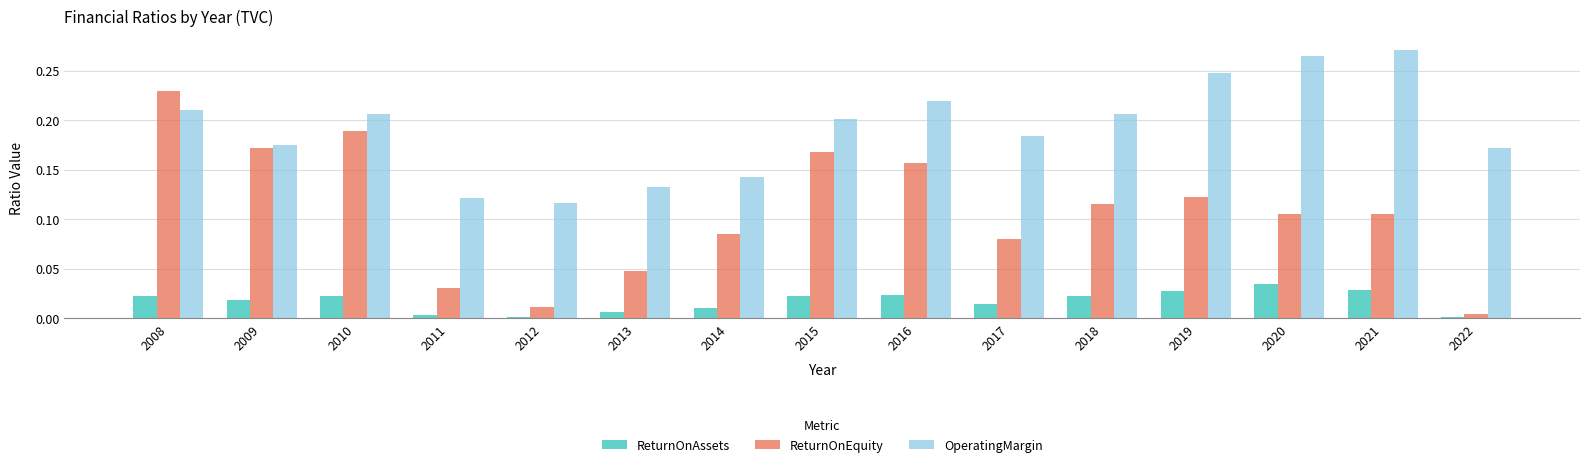

The value of OperatingMargin at 2017 is 0.2. True or false?

True